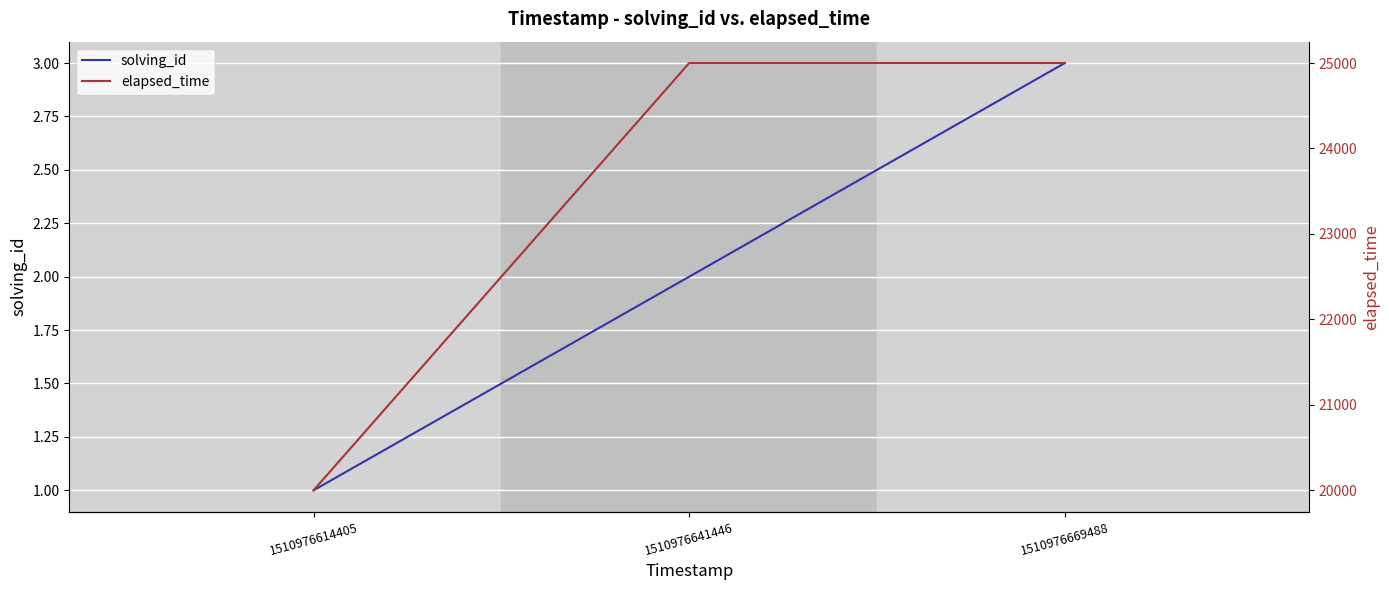

Read the solving_id value at 1510976669488.

3